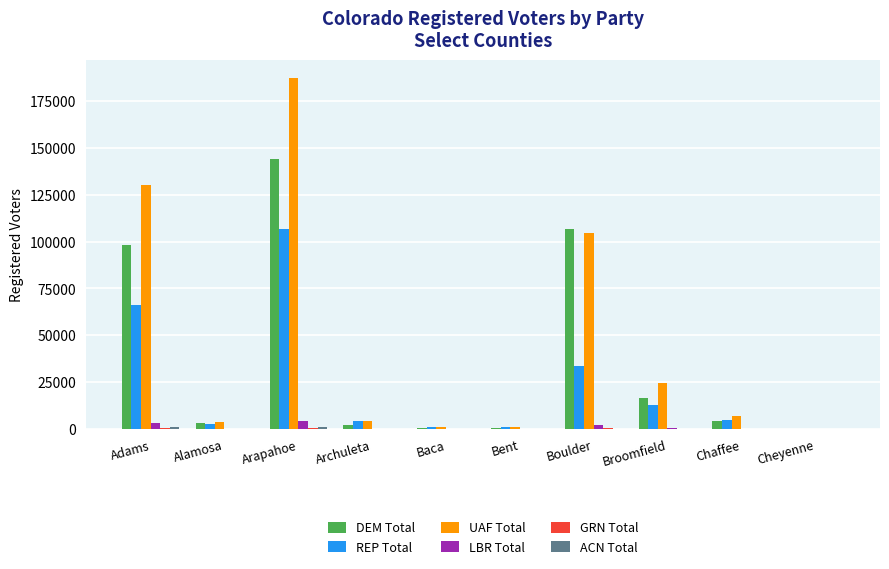

At which category is the sum across all series the highest?

Arapahoe